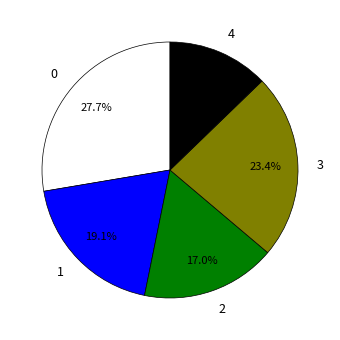

Is it true that 3 is 23% of the pie?

True